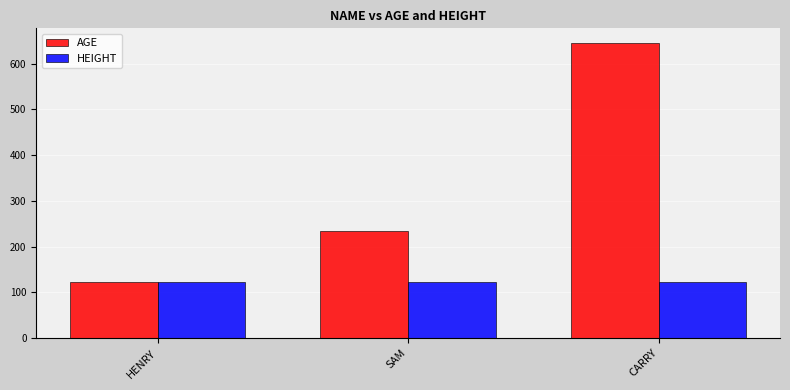

At which category does the chart reach its peak across all series?

CARRY